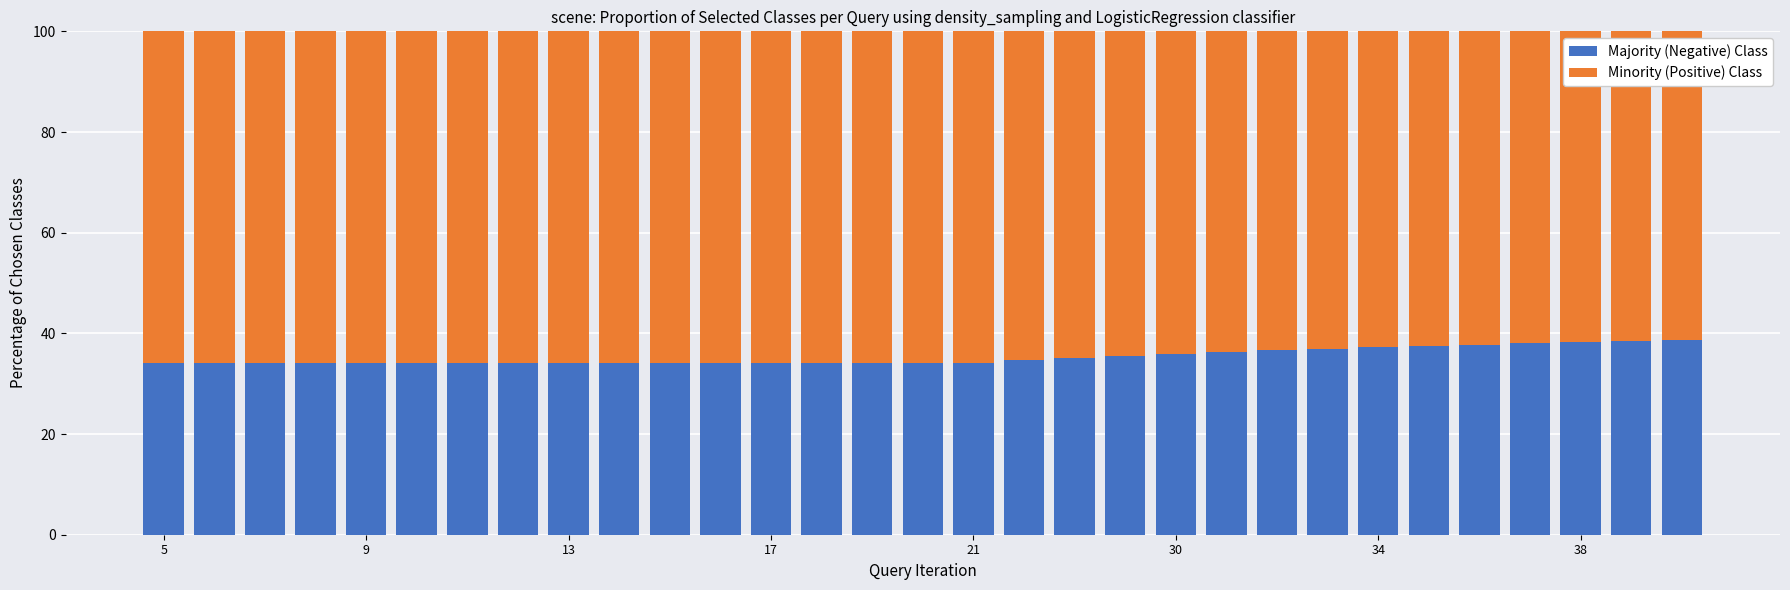

What is the average value of the Majority (Negative) Class series?

35.4